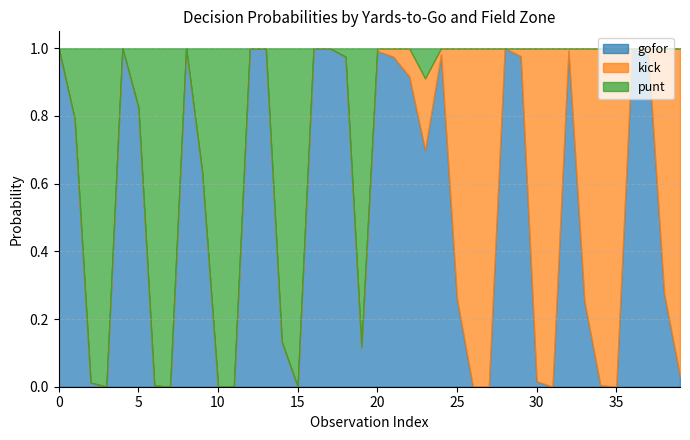

Does the chart have visible grid lines?

Yes